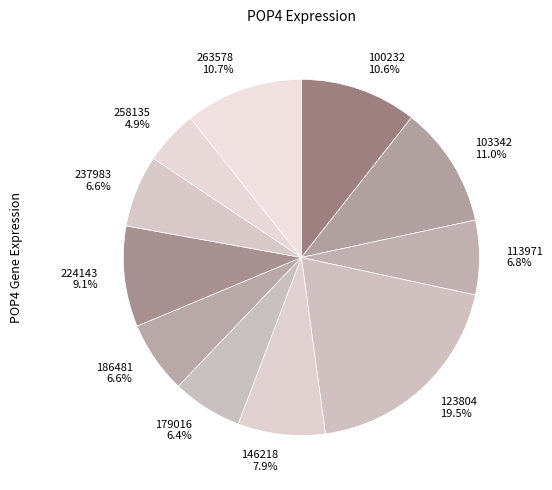

How many slices are in this pie chart?

11